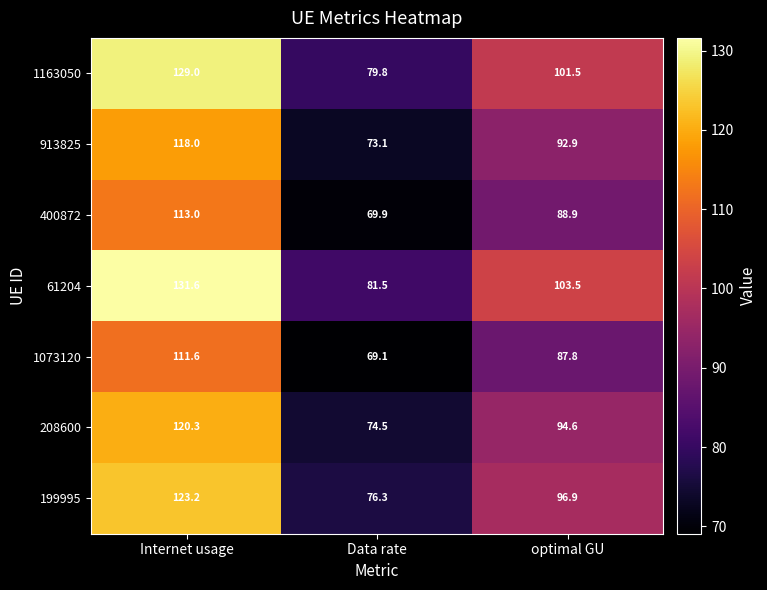

What value does the 400872 series have at Data rate?

69.9